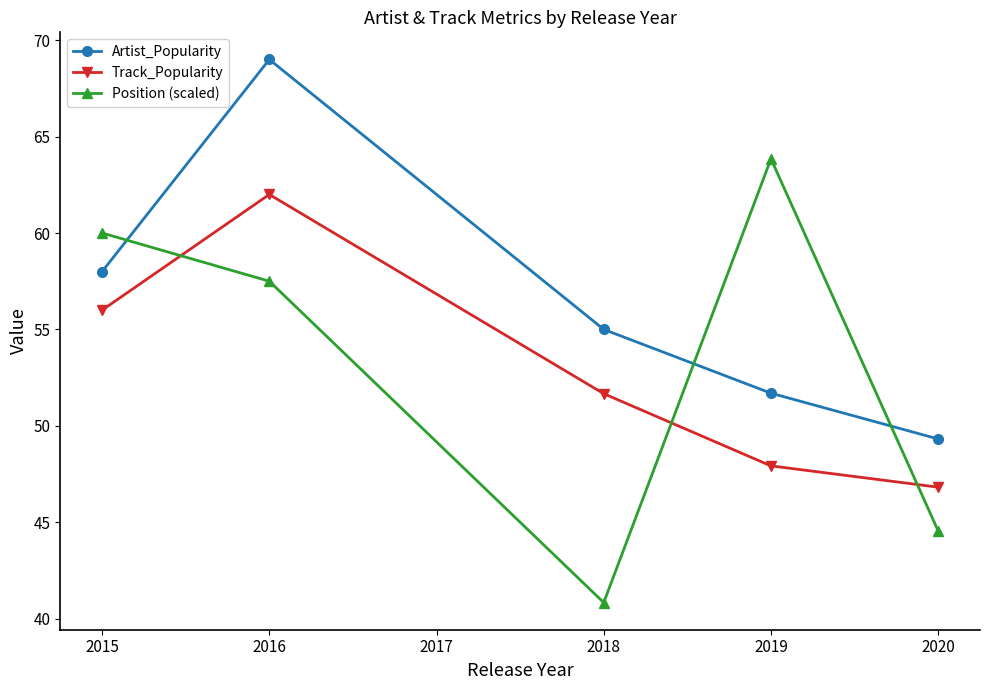

How many lines are shown in the chart?

3